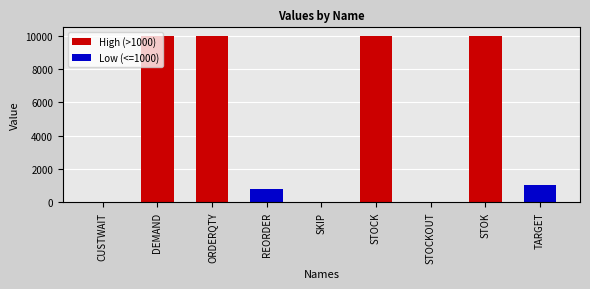

What is the change in value from STOCK to STOK?

+1